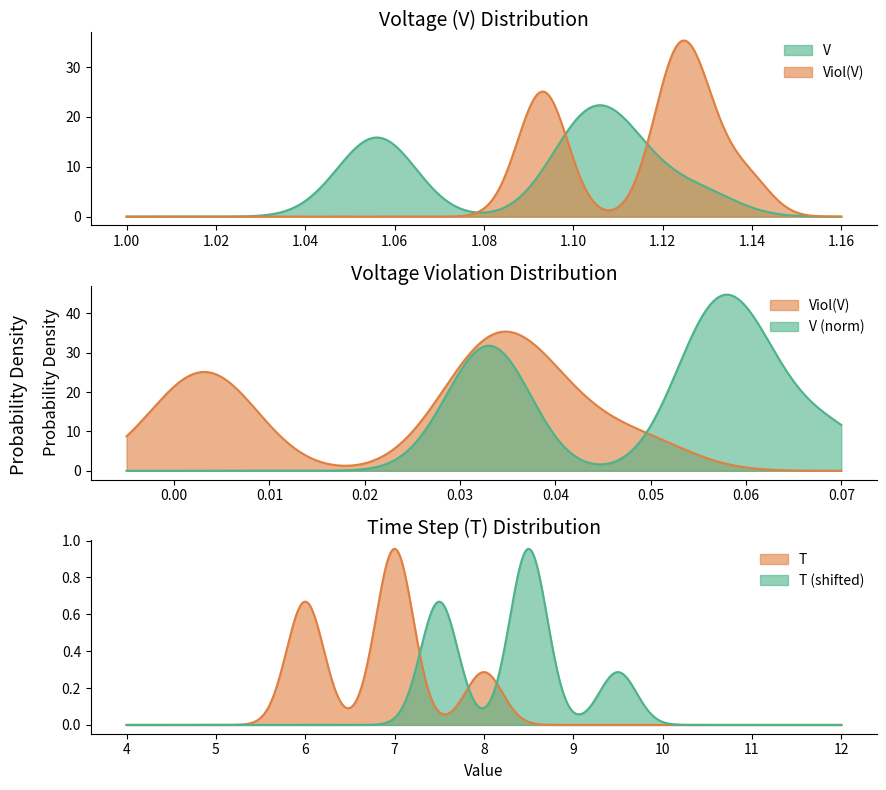

True or false: mean_Viol and T_vals cross at least once.

False